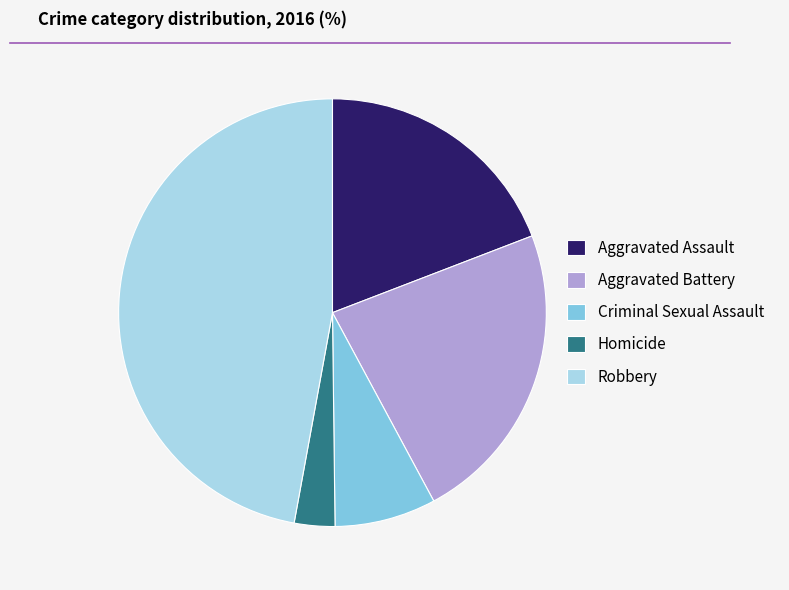

Which category has the biggest portion of the pie?

Robbery